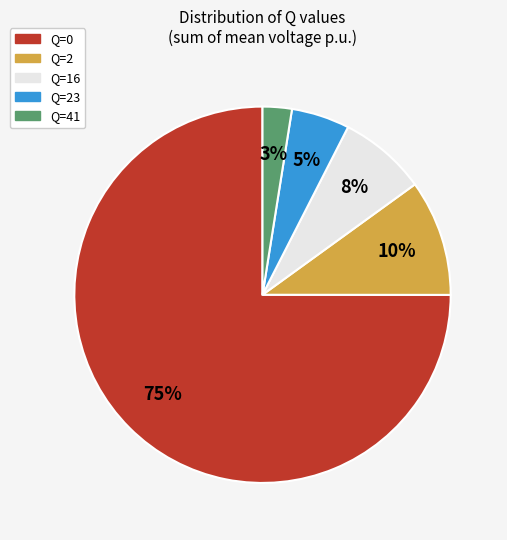

To the nearest percent, what portion does Q=16 represent?

8%